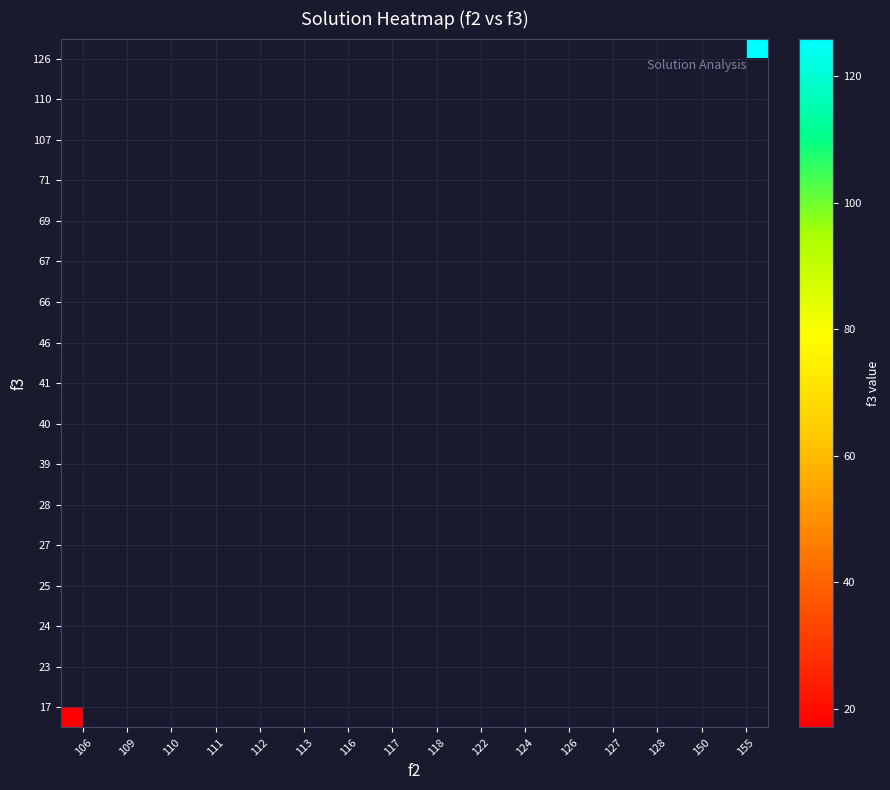

Count the number of data series in this chart.

17